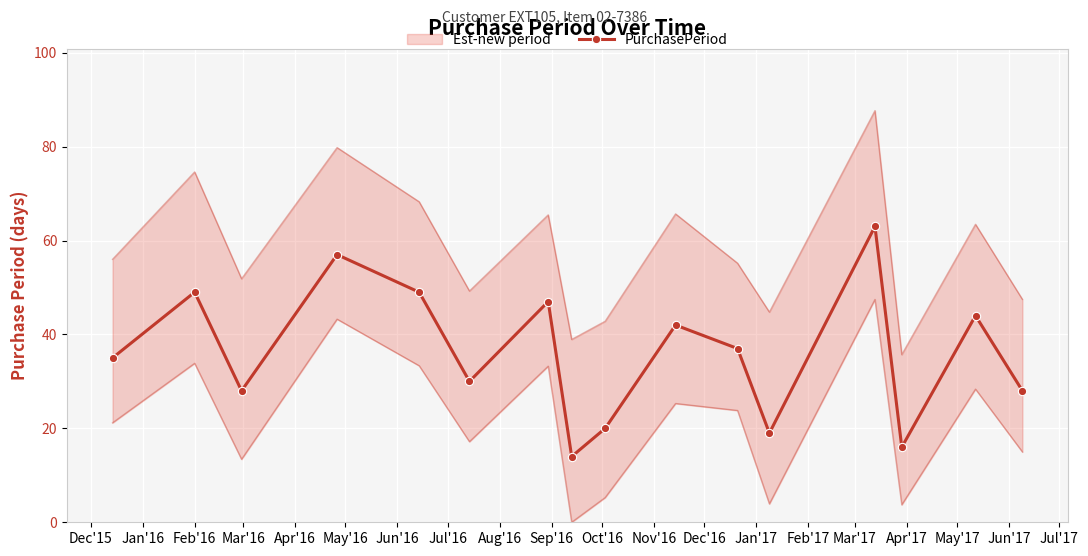

What is the greatest value displayed?

63